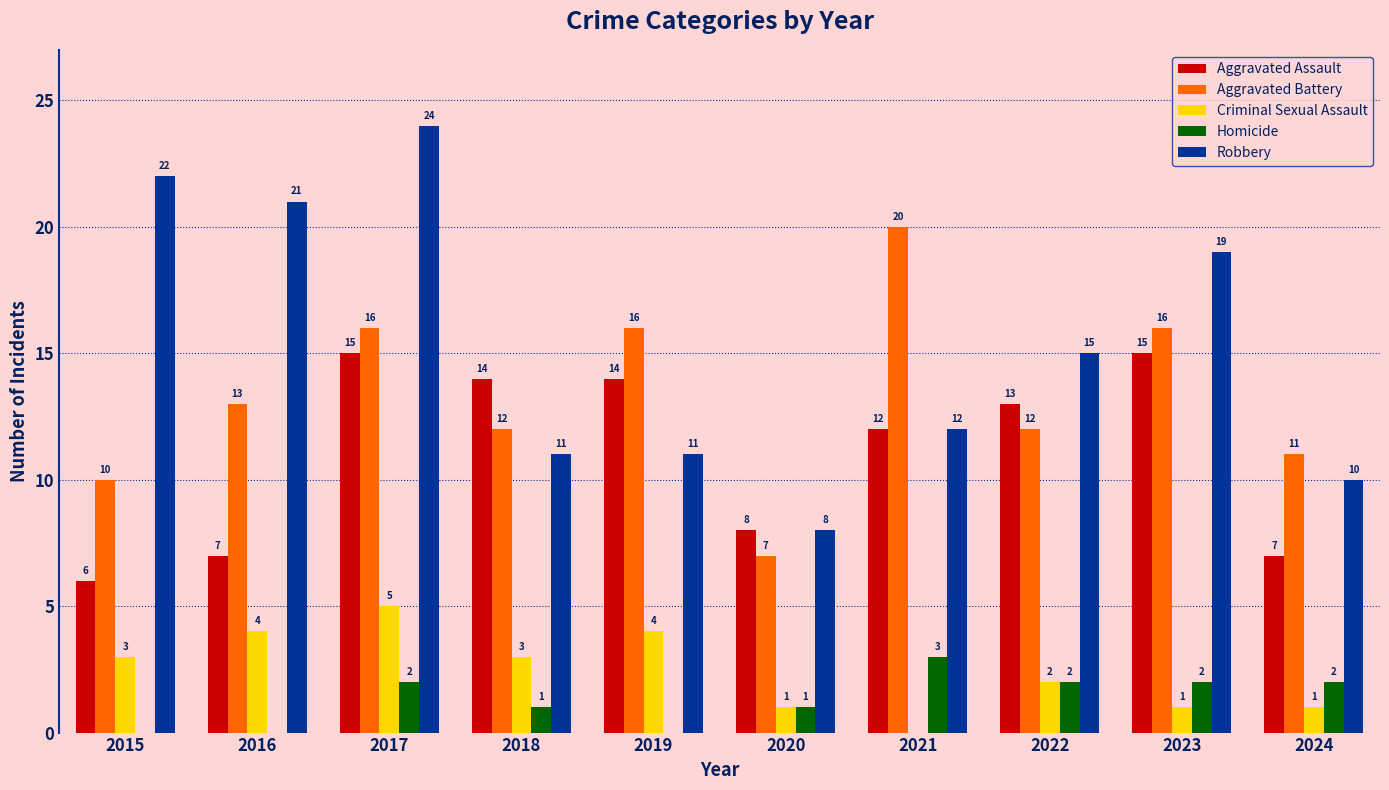

Between 2019 and 2023, which series saw the biggest shift?

Robbery